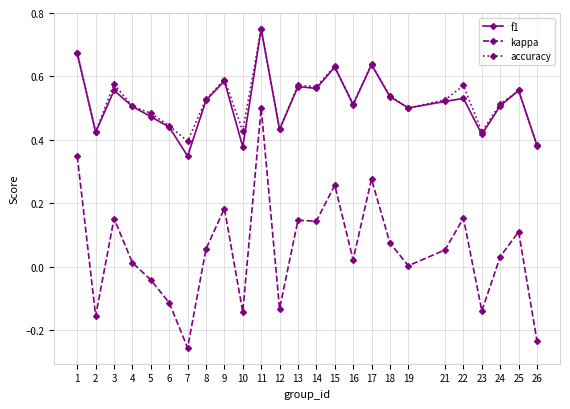

How many lines are shown in the chart?

3